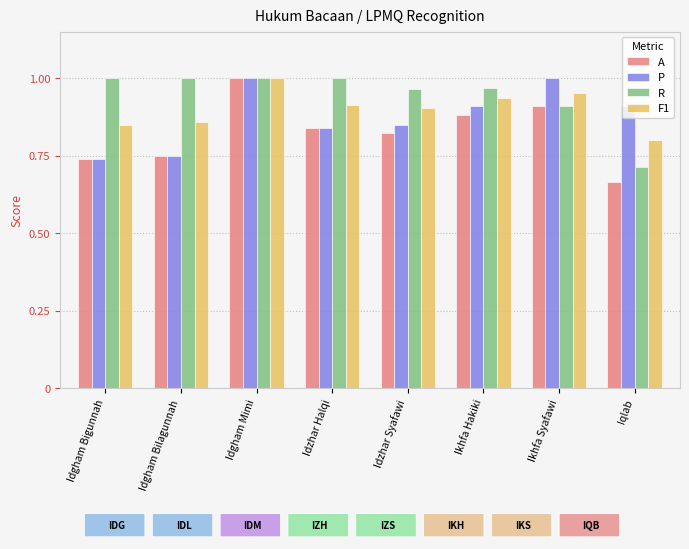

Between Idgham Bigunnah and Idzhar Syafawi, which series saw the biggest shift?

P